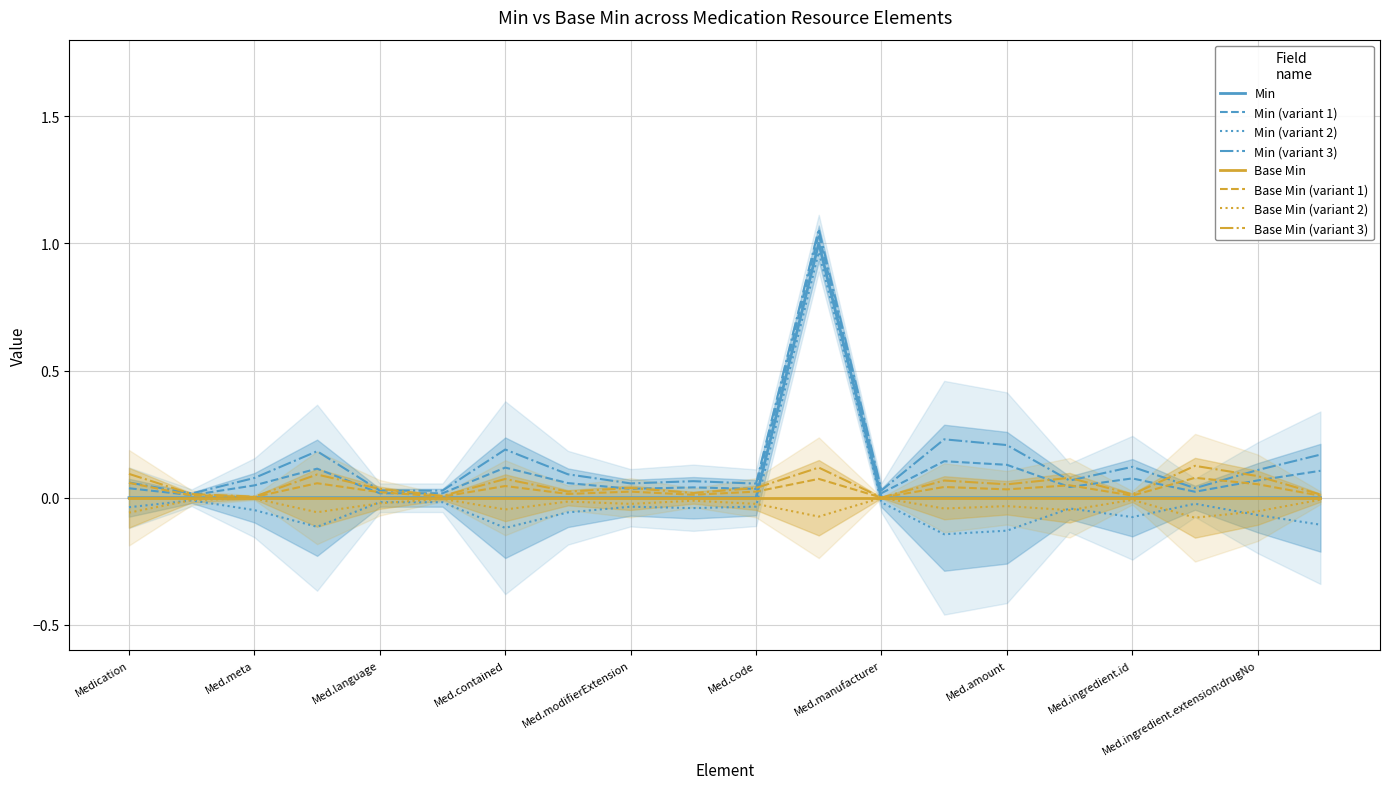

True or false: the data shows 0 at Medication.ingredient.extension.

True